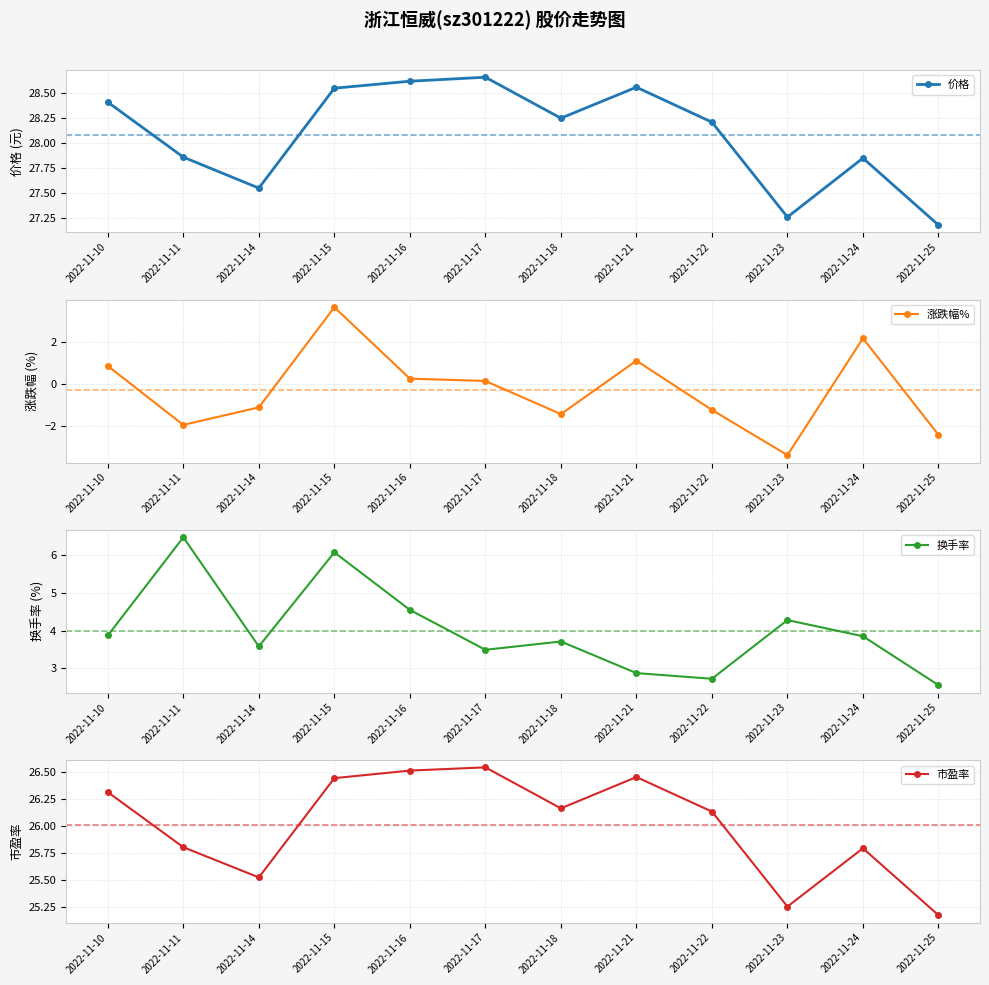

True or false: 价格 has a value of 7.4 at 2022-11-18.

False